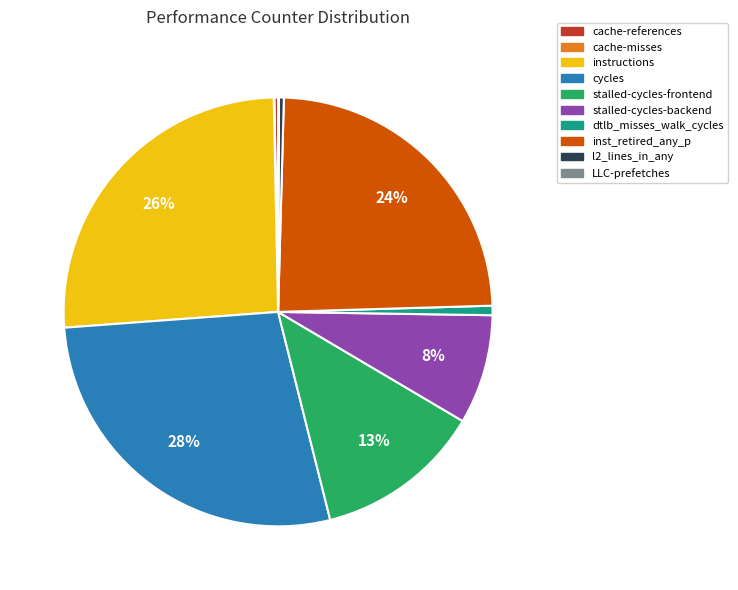

Which has a higher value, cache-references or cycles?

cycles